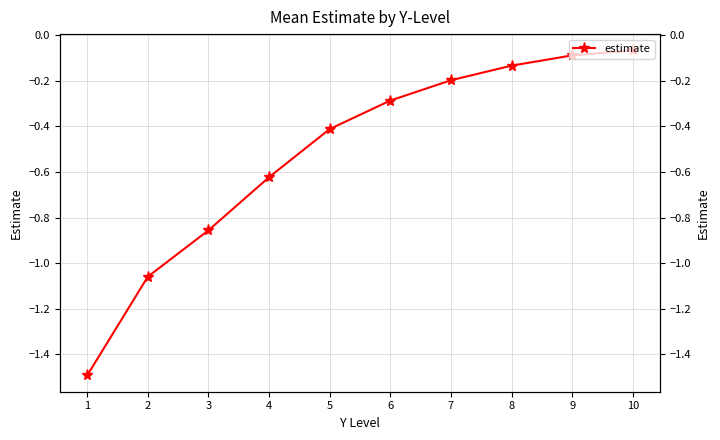

Is it true that the value at 5 is -0.1?

False